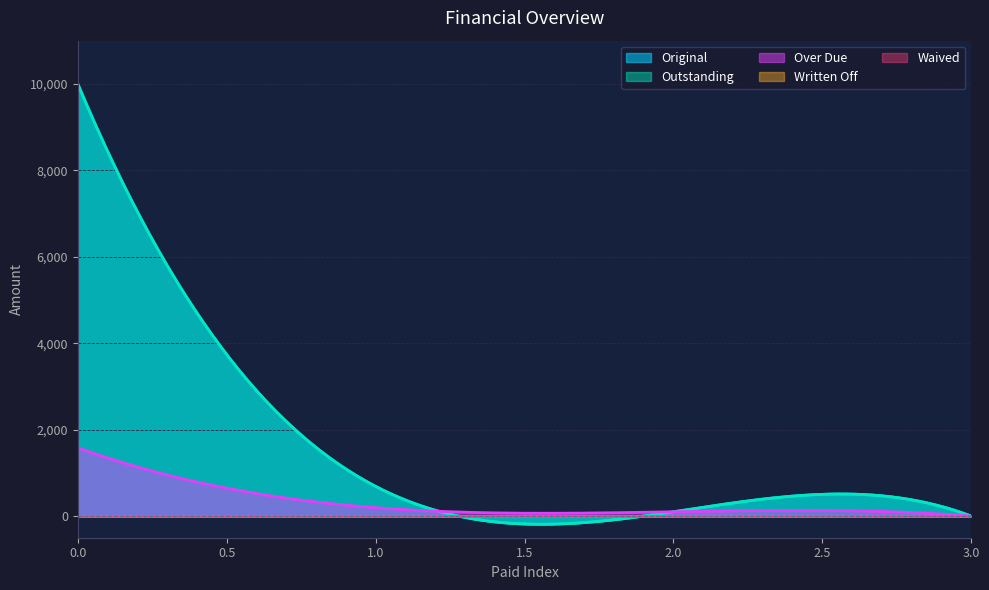

Rank the series at 0 from highest to lowest value.

Original, Outstanding, Over Due, Written Off, Waived